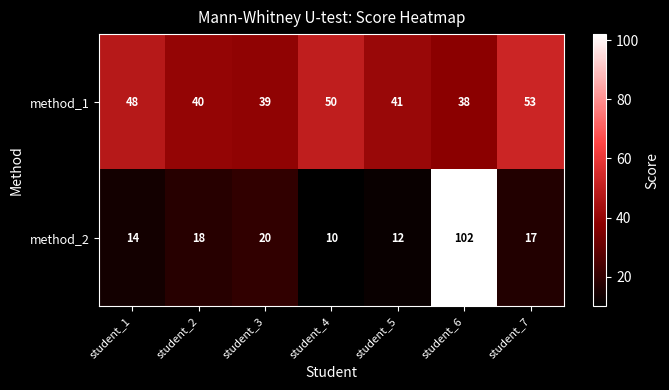

What is the total value across all series at student_6?

140